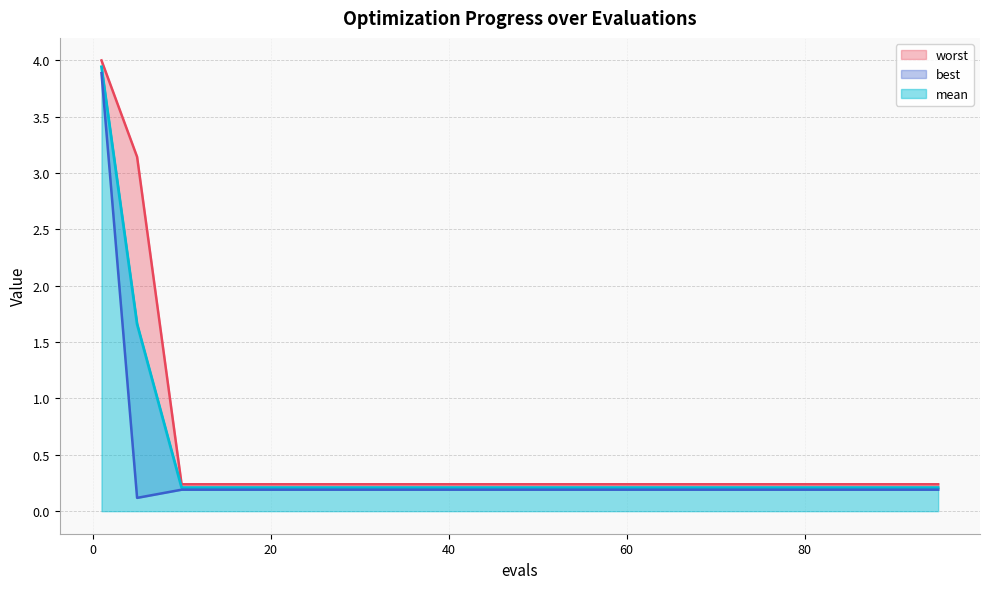

True or false: worst has a value of 3.1 at 5.

True